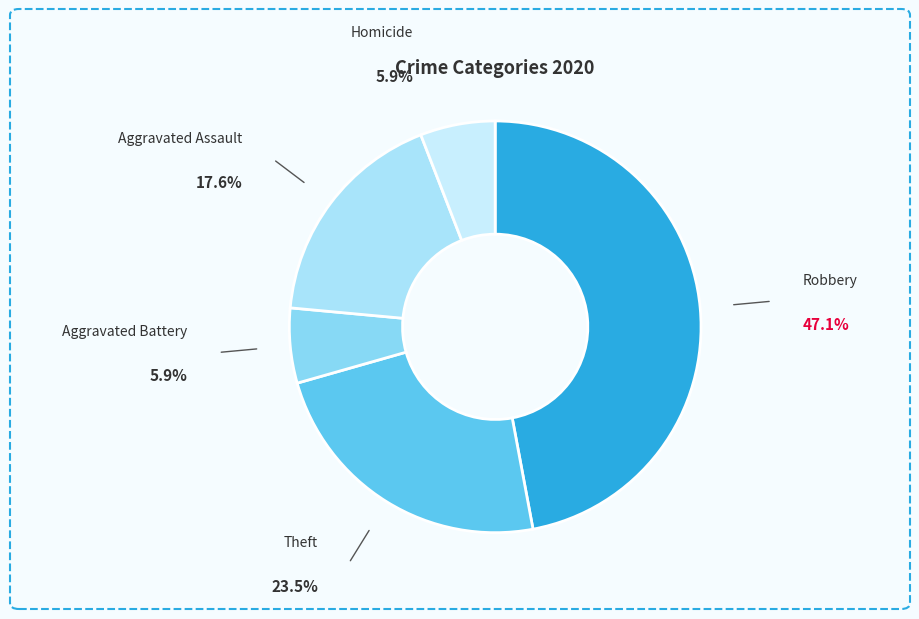

Is Aggravated Battery the majority of the pie?

No